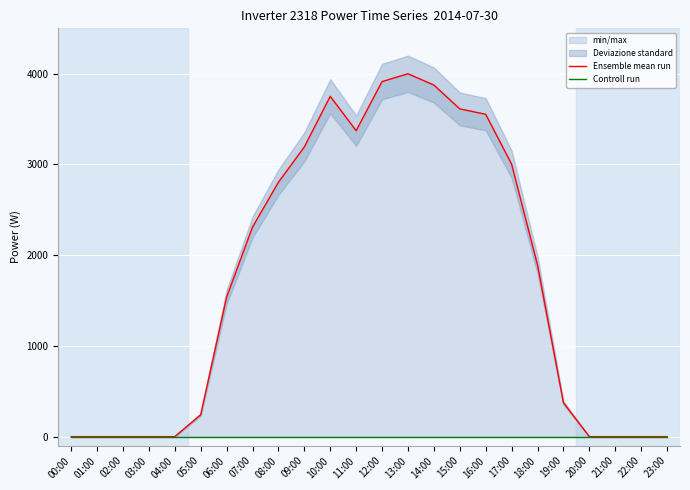

The value of Ensemble mean run at 20:00 is -2436.6. True or false?

False